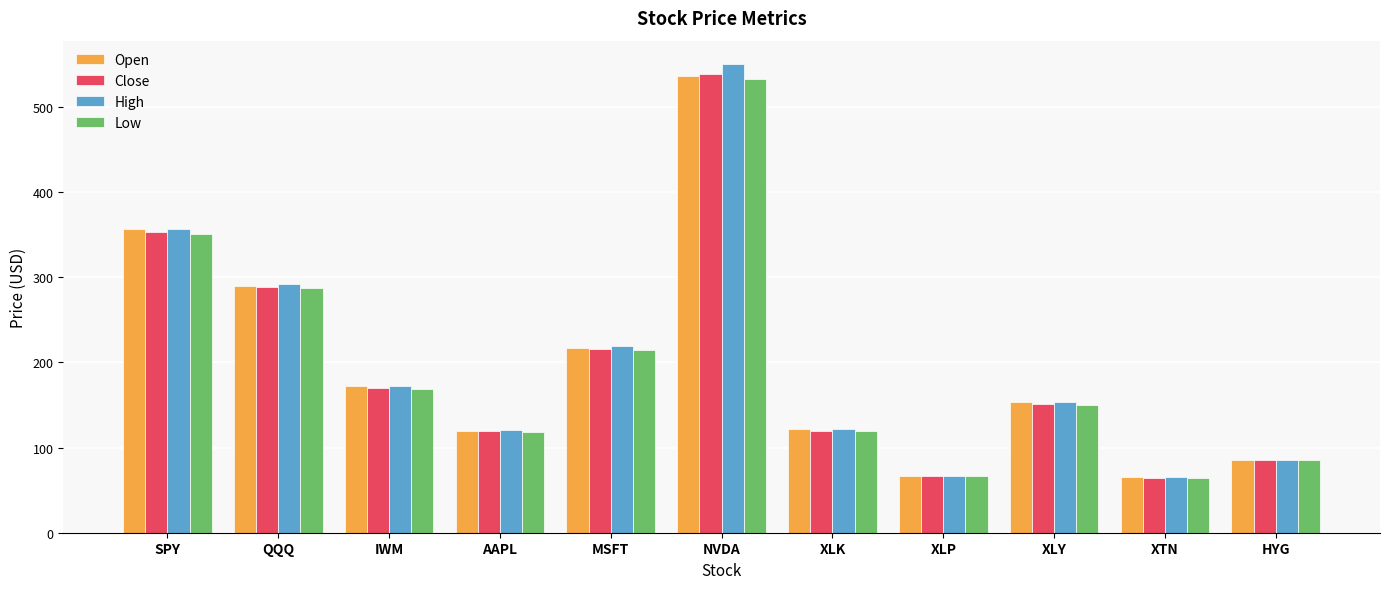

What is the difference between the Open values at XTN and XLY?

87.6